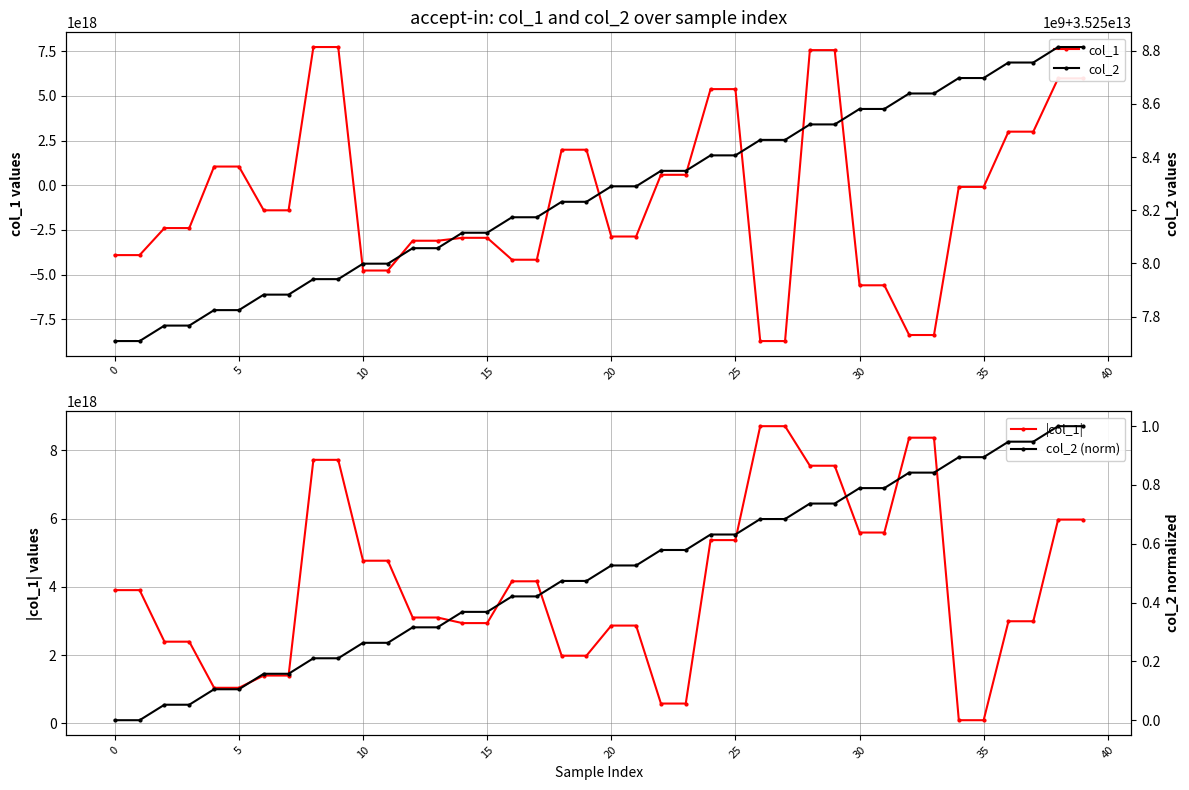

How many categories are shown in the chart?

40